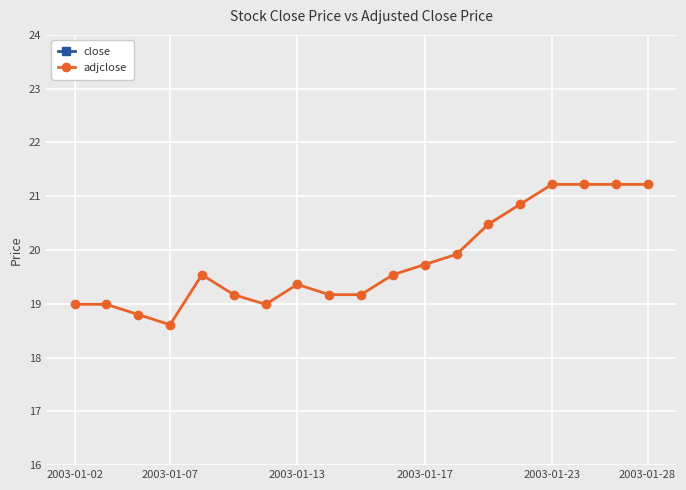

At which label does adjclose reach its minimum?

2003-01-07